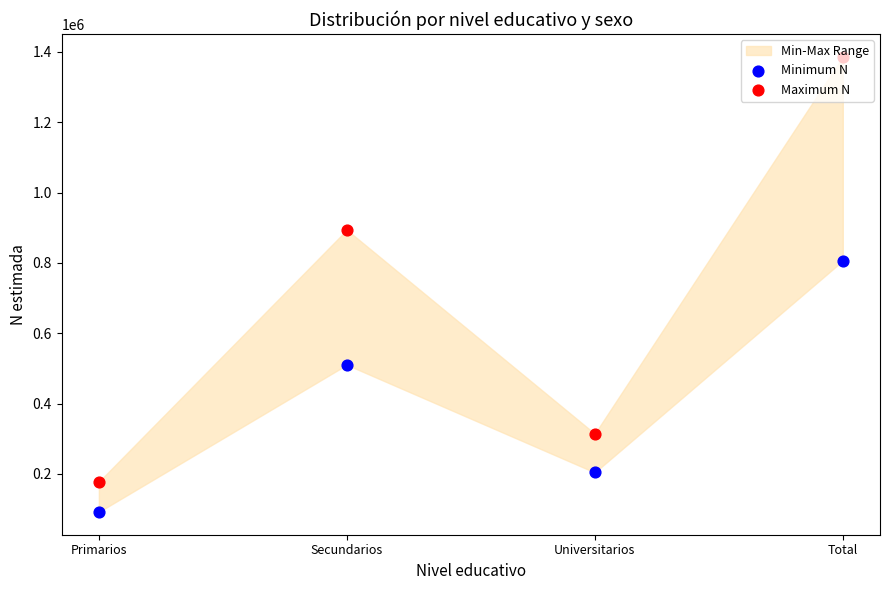

At how many categories does at least one series exceed 1318026?

1